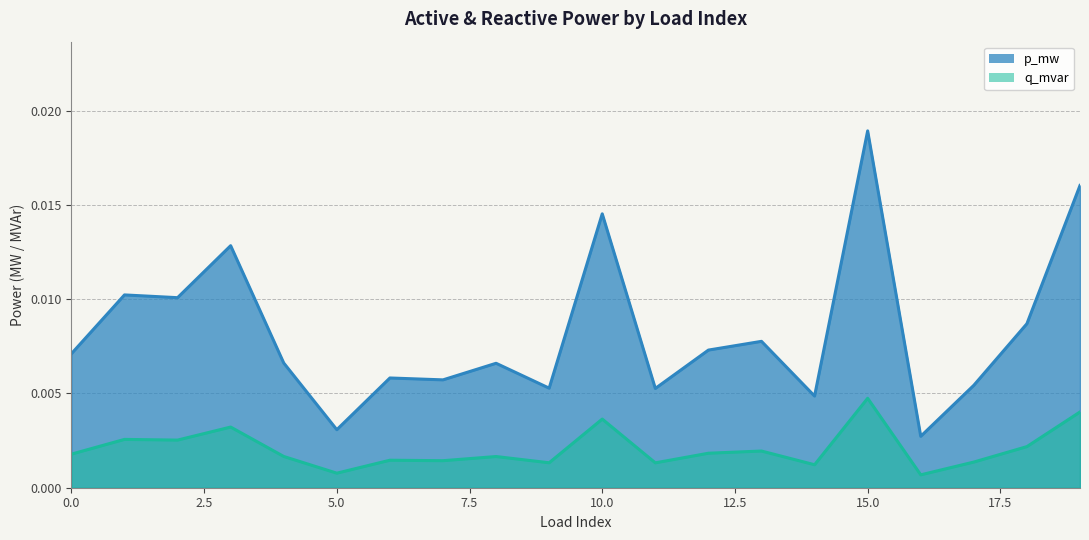

At how many categories does at least one series exceed 0?

20